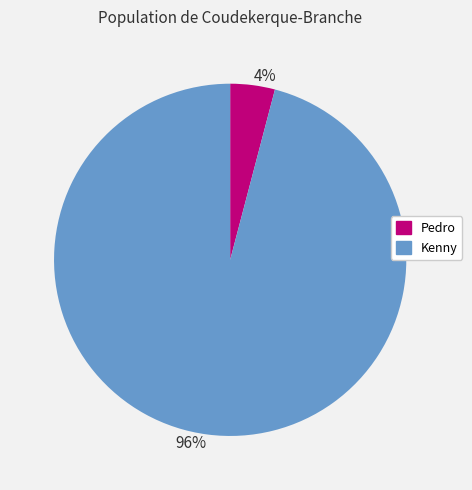

To the nearest percent, what is the difference between the largest and smallest slice percentages?

92%